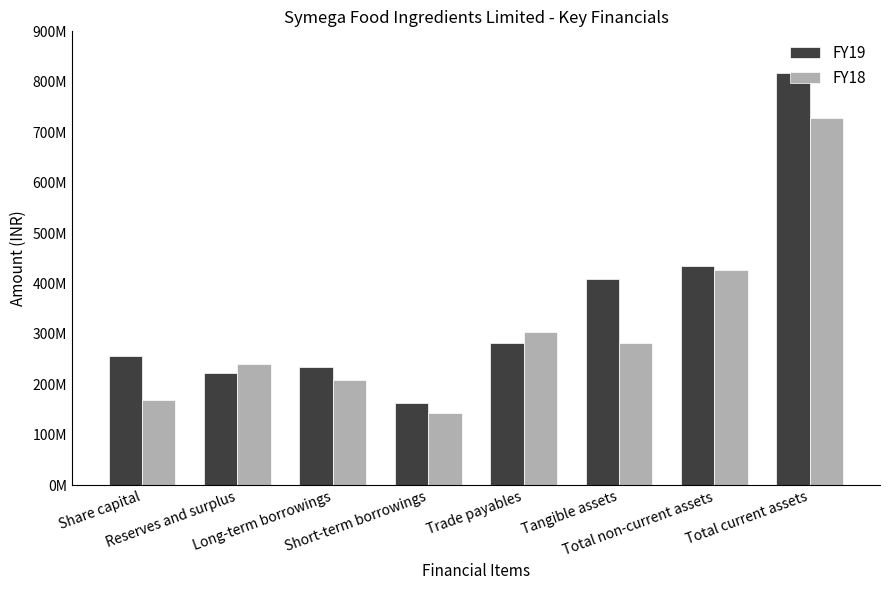

At which category is the sum across all series the highest?

Total current assets